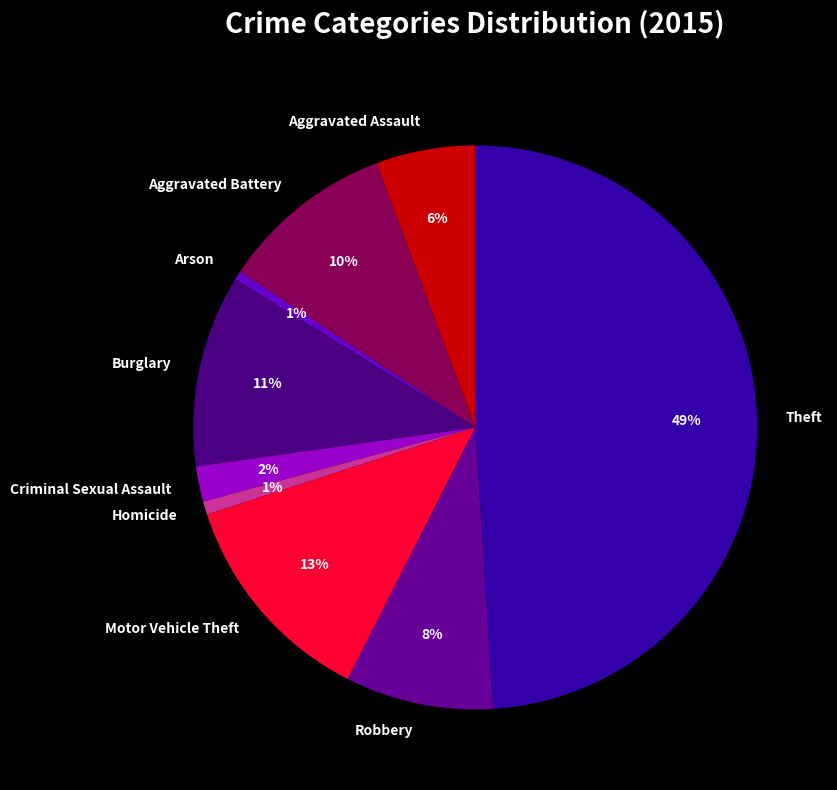

What percentage is the Aggravated Battery slice, to the nearest percent?

10%